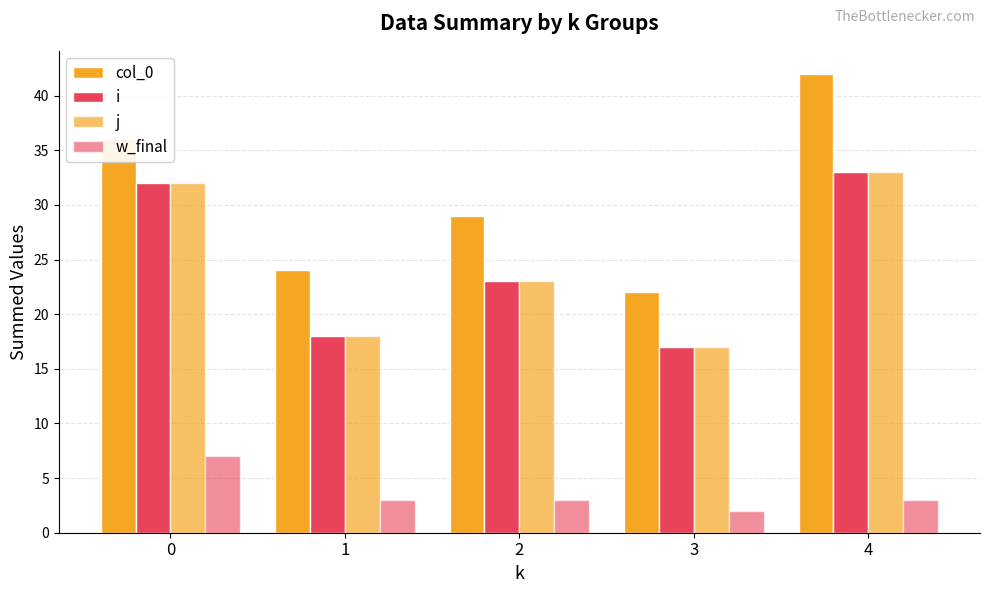

At which category is the sum across all series the highest?

4